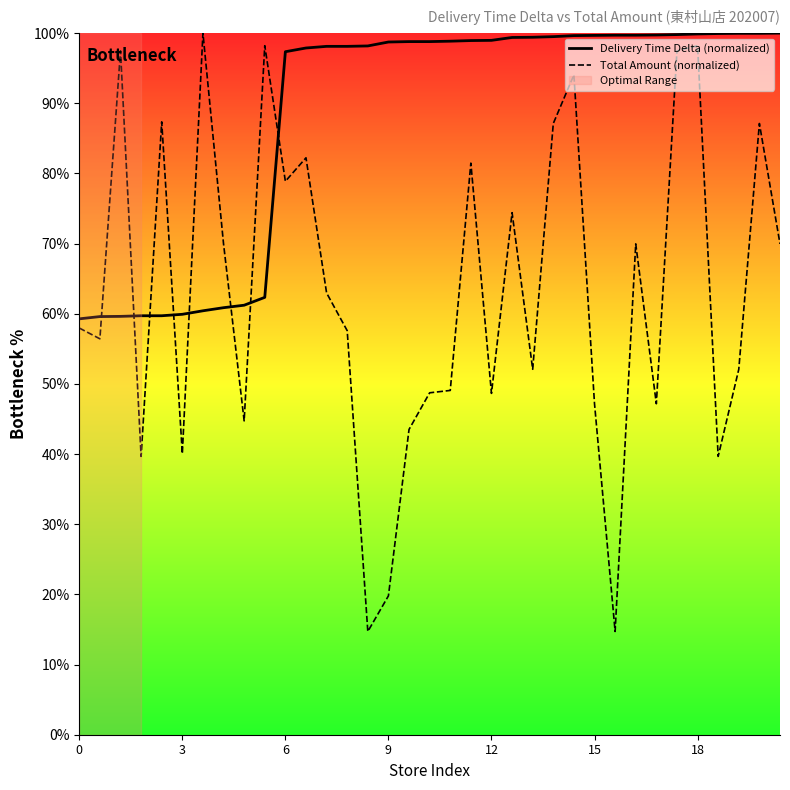

True or false: Total Amount (normalized) and Delivery Time Delta (normalized) intersect in this chart.

True